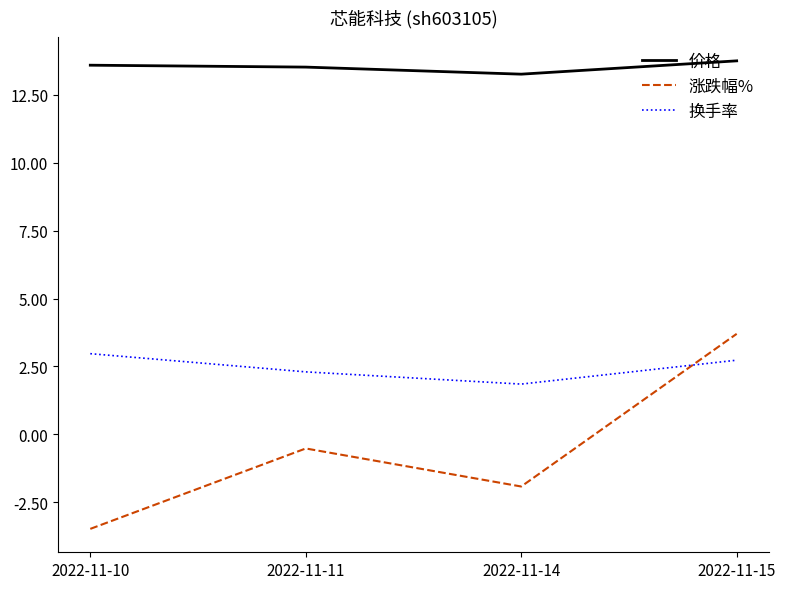

The 换手率 series shows 2.7 at 2022-11-15. True or false?

True